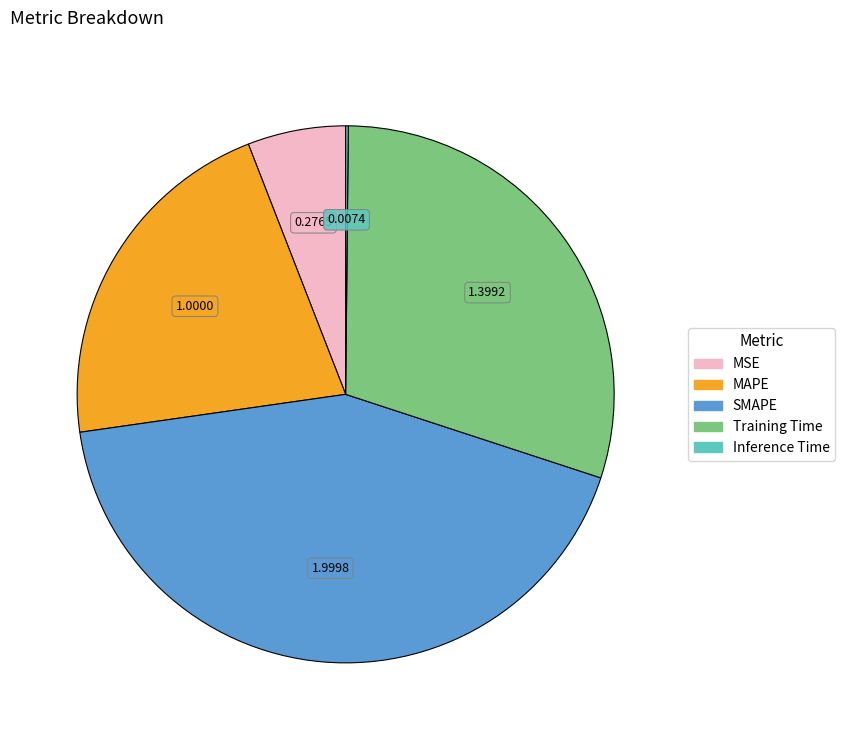

What is the largest slice in the pie chart?

SMAPE